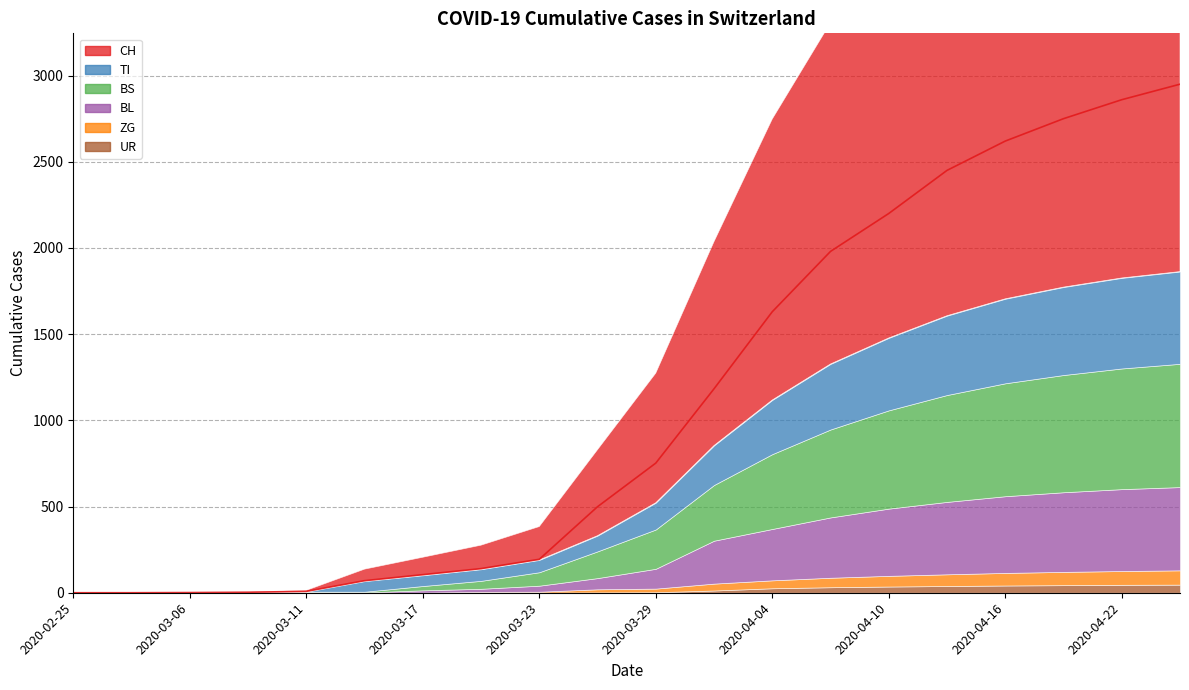

True or false: TI and BL intersect in this chart.

True